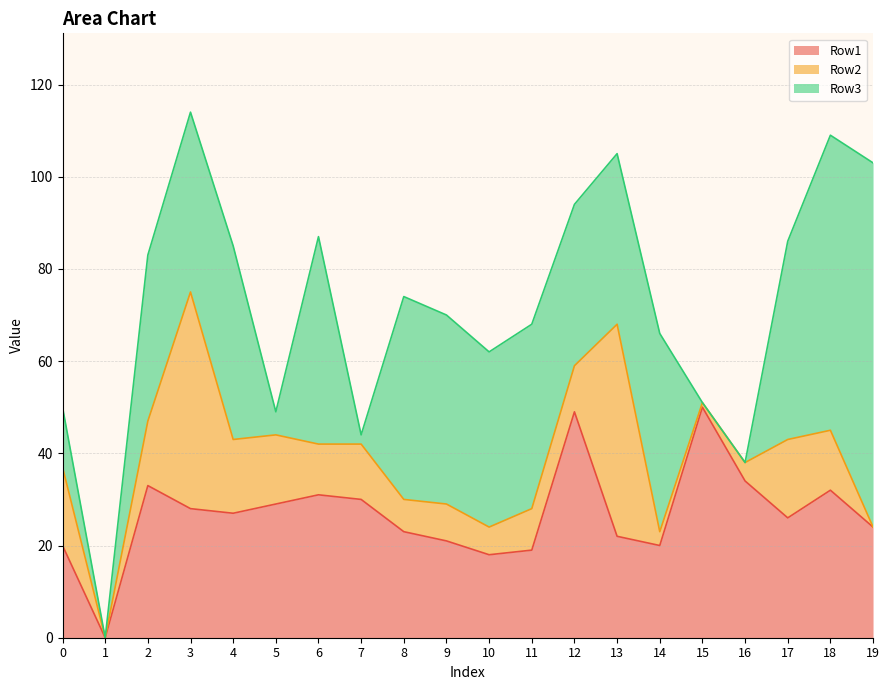

How many values in the Row3 series are below 39?

10